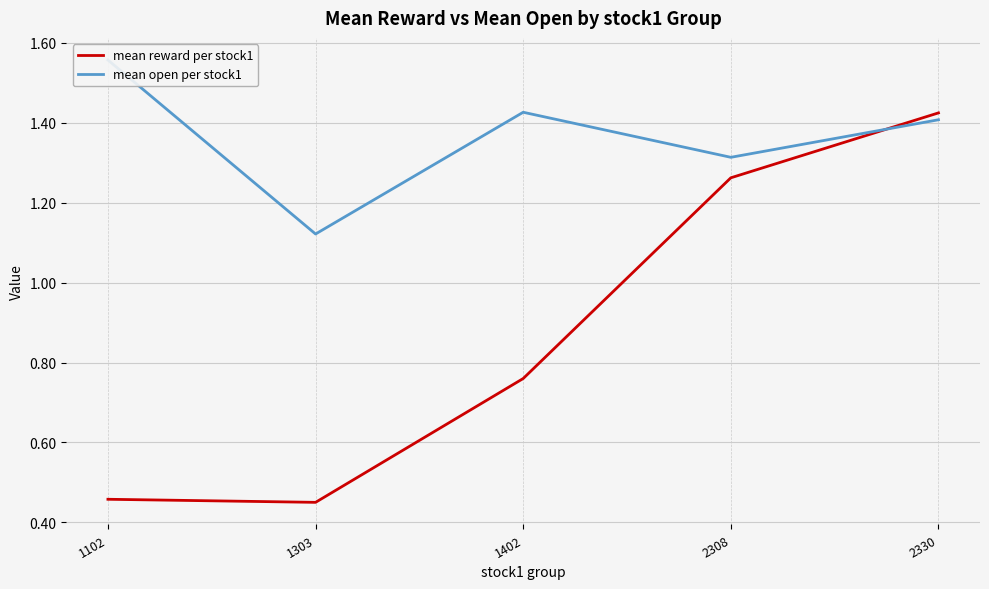

The mean open per stock1 series shows 0.9 at 1402. True or false?

False